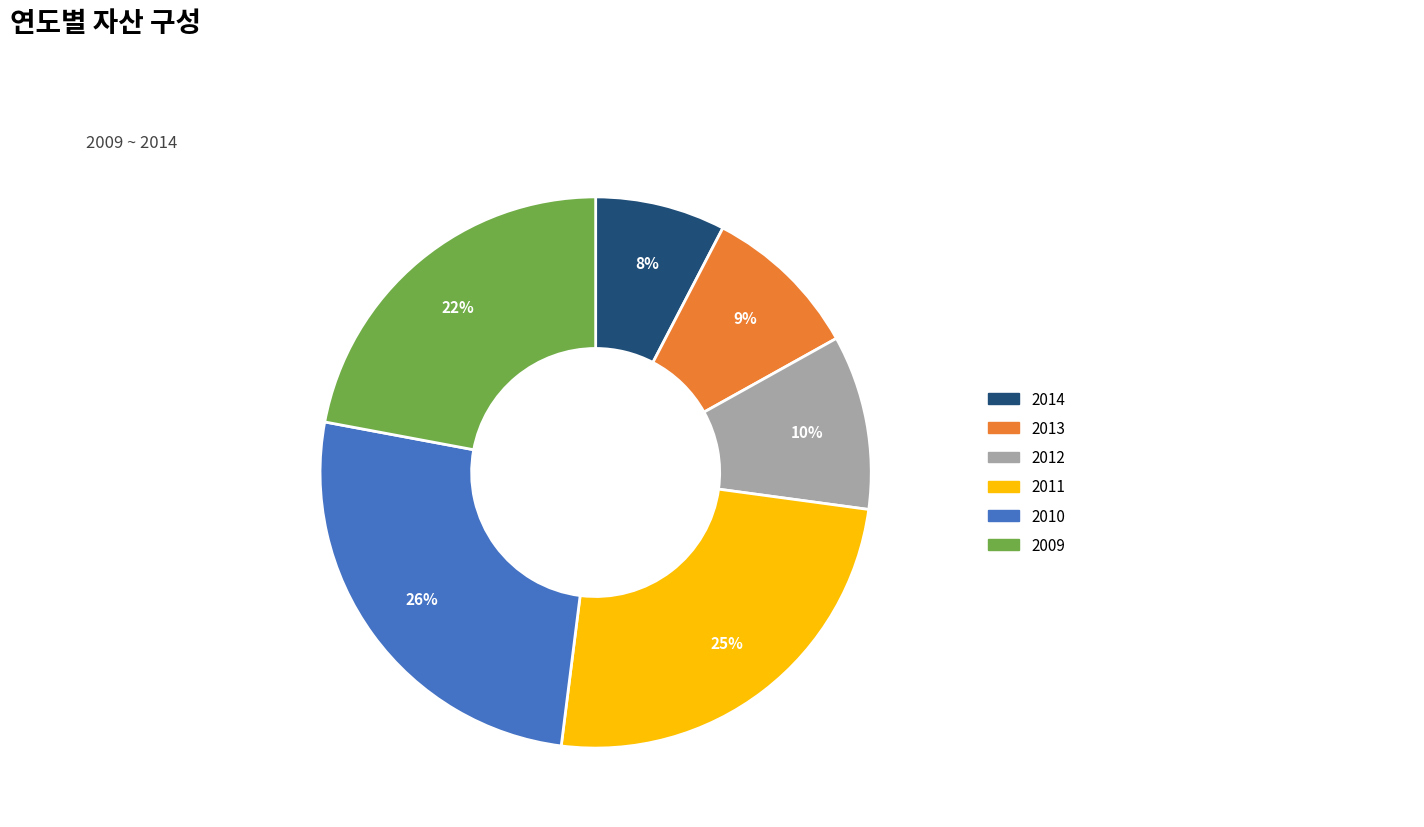

Is the sum of 2013 and 2010 greater than half?

No